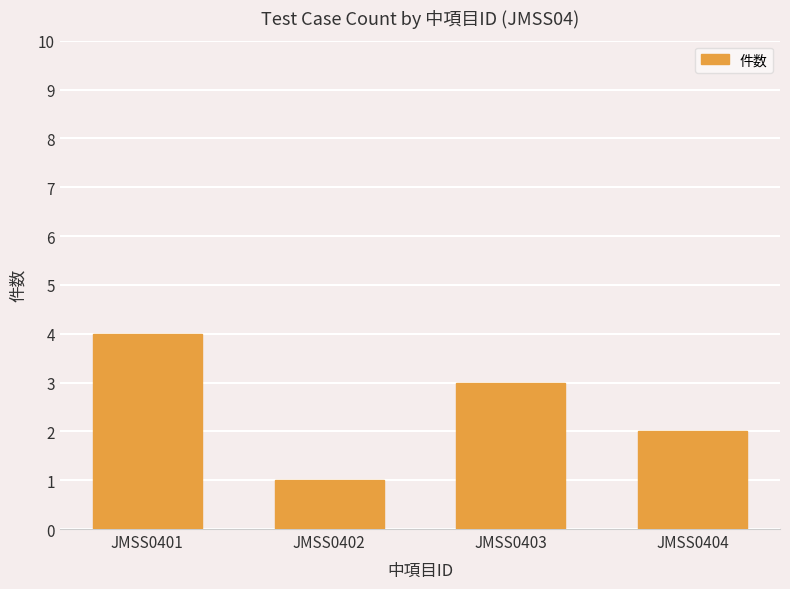

Count the number of data series in this chart.

1